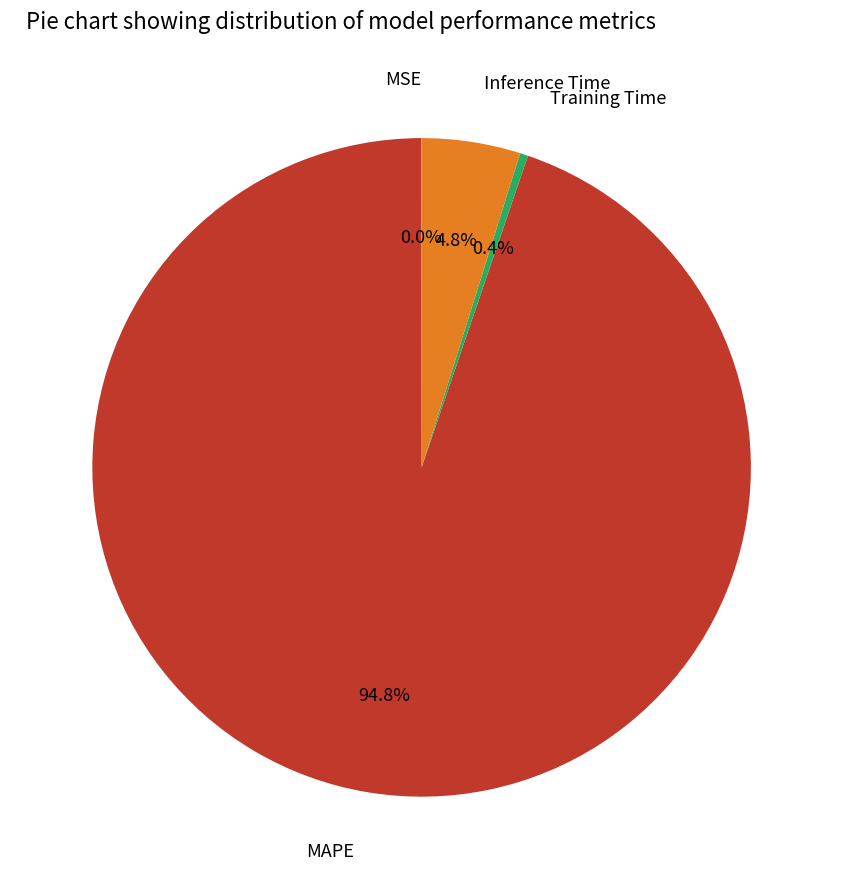

Does MAPE represent more than half of the total?

Yes